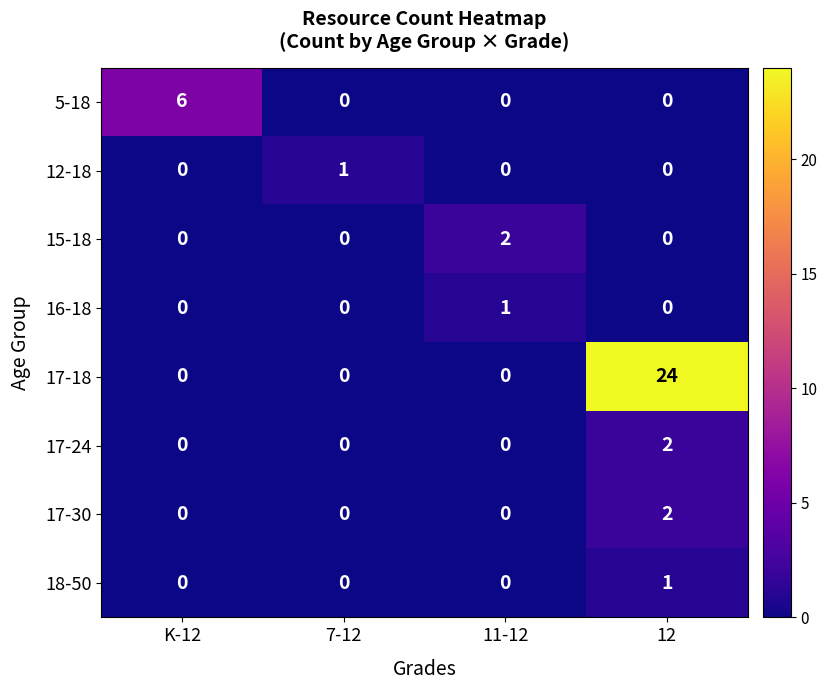

At which category is the sum across all series the highest?

12